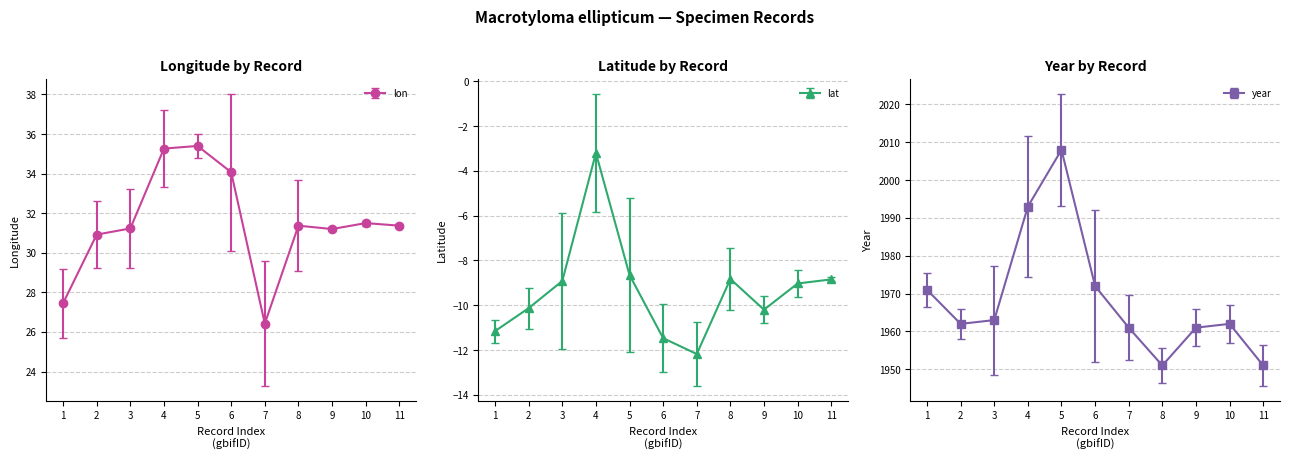

What are all the series names shown in the legend?

lon, lat, year